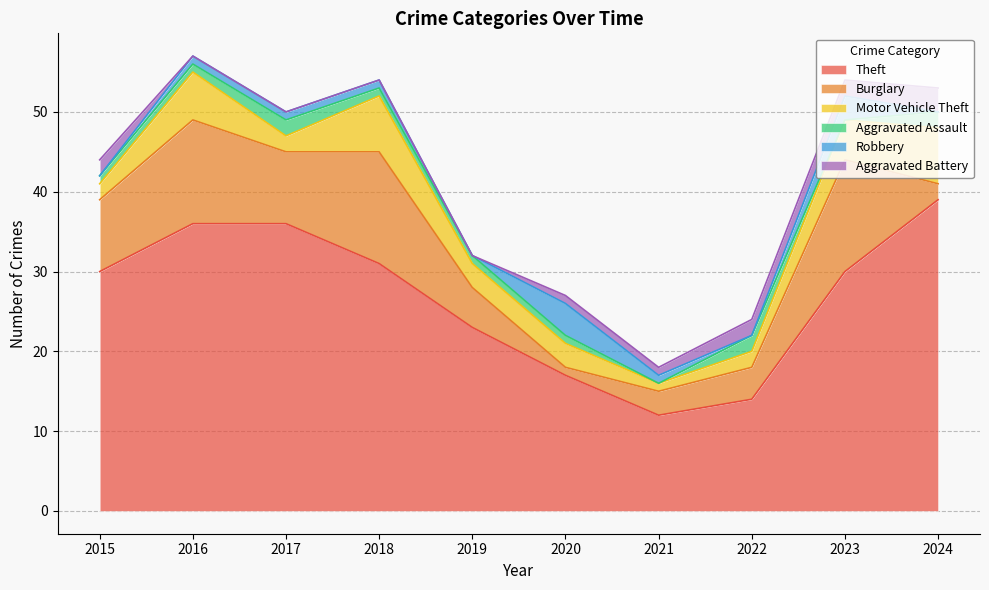

The value of Aggravated Assault at 2019 is 1. True or false?

False